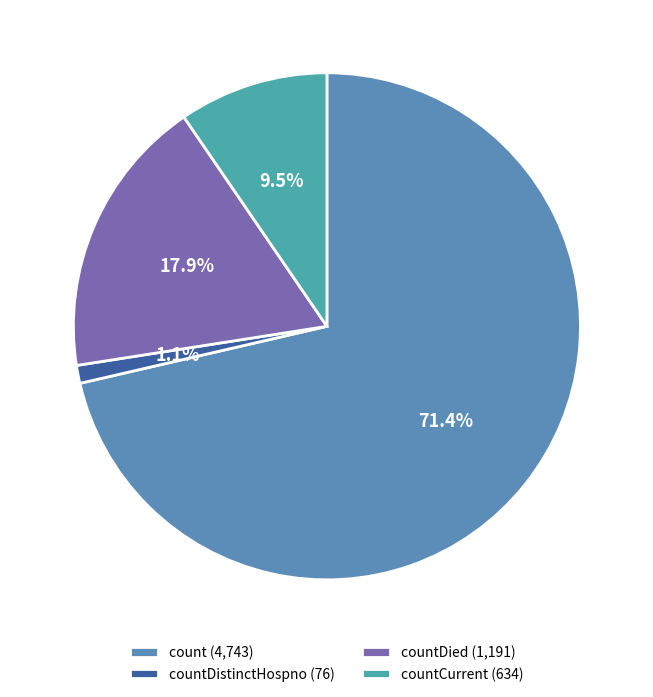

To the nearest percent, what is the difference between the largest and smallest slice percentages?

70%